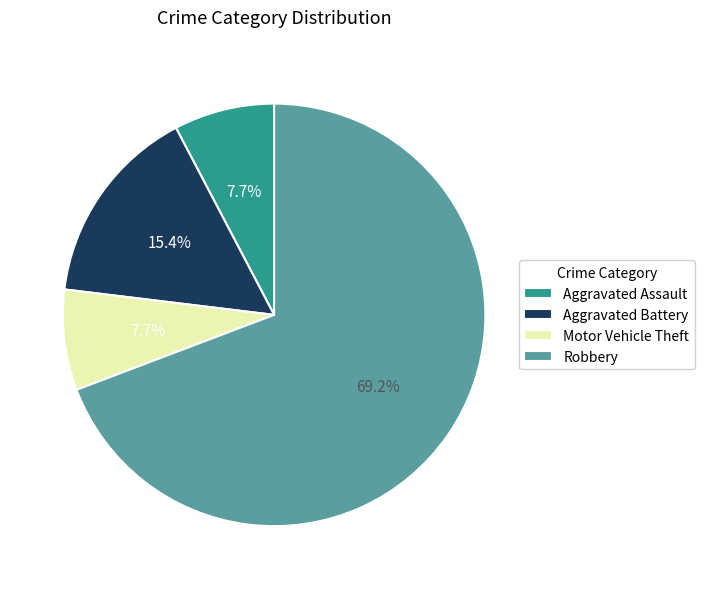

What percentage is the Aggravated Assault slice, to the nearest percent?

8%